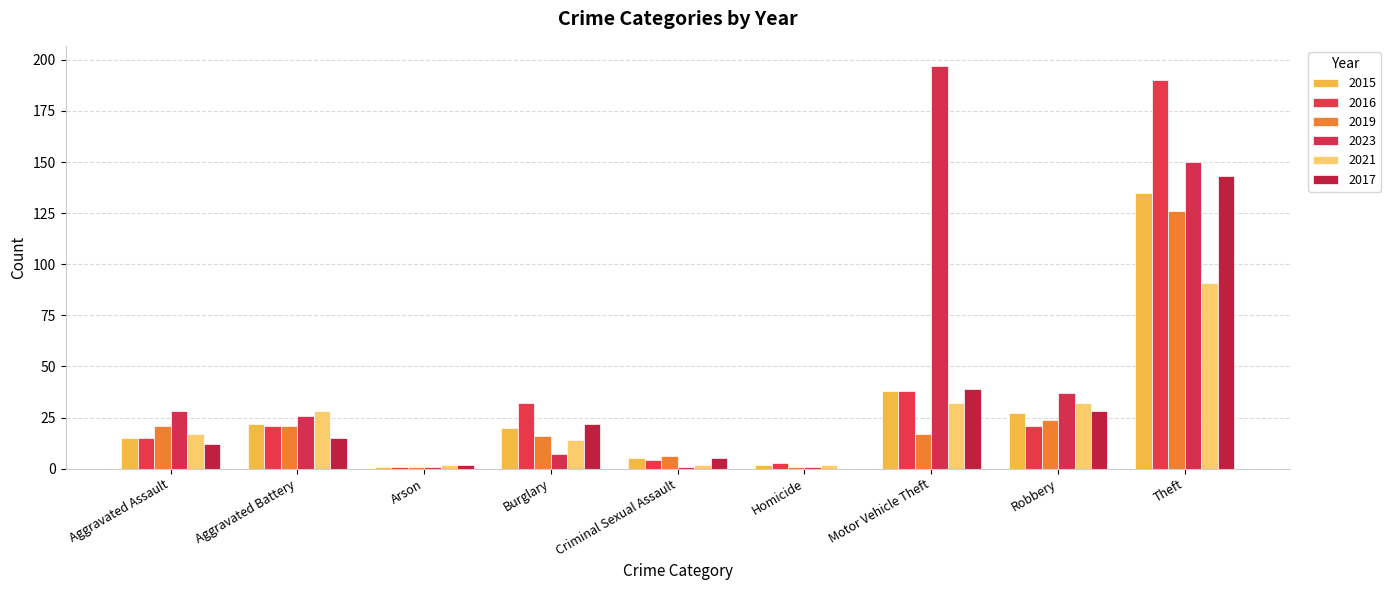

Is it true that 2021 equals 1 at Arson?

False